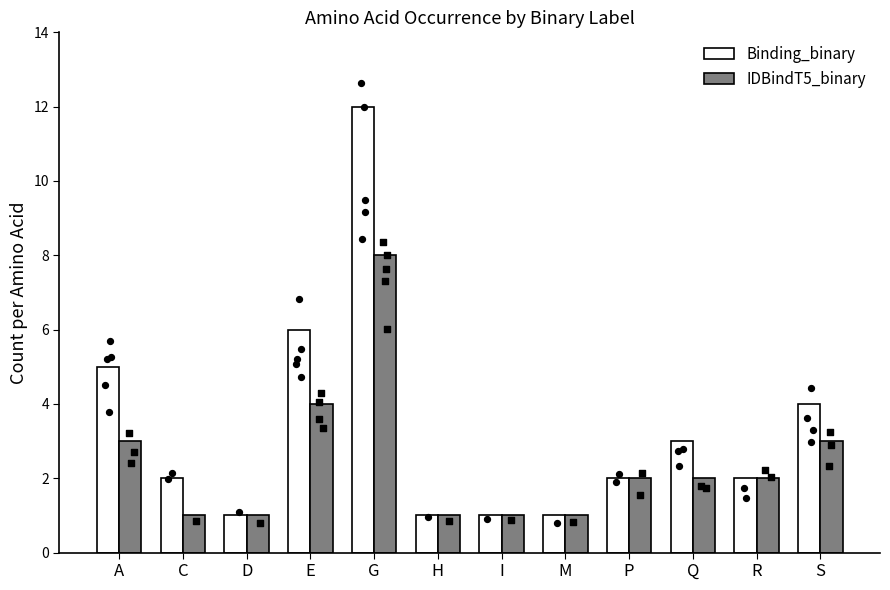

Which series reaches the minimum Y coordinate?

Binding_binary